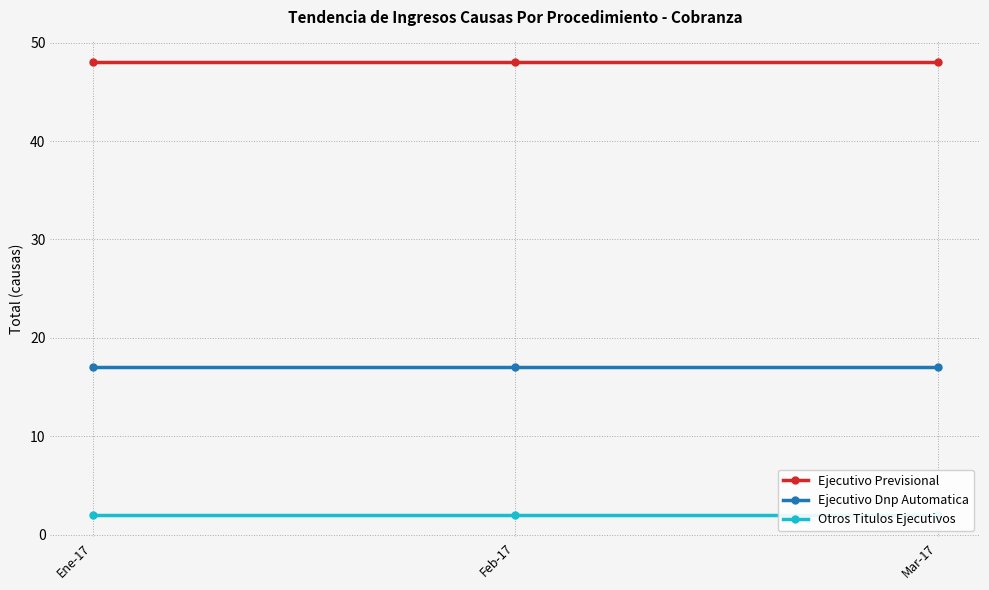

Count the number of categories in the chart.

3